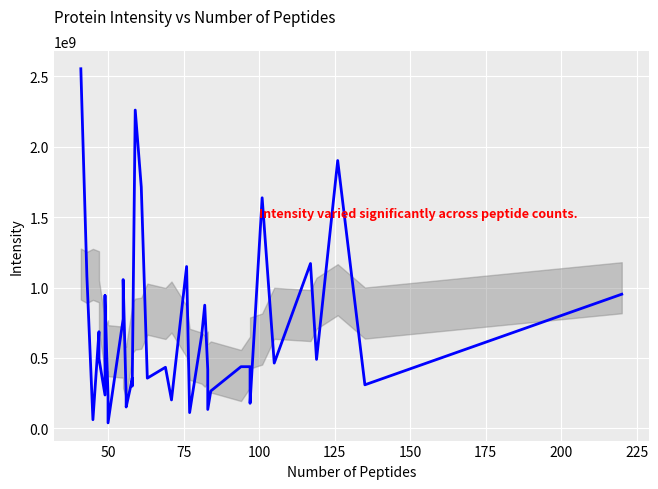

What is the value of the 2nd point from the left?

1080800000